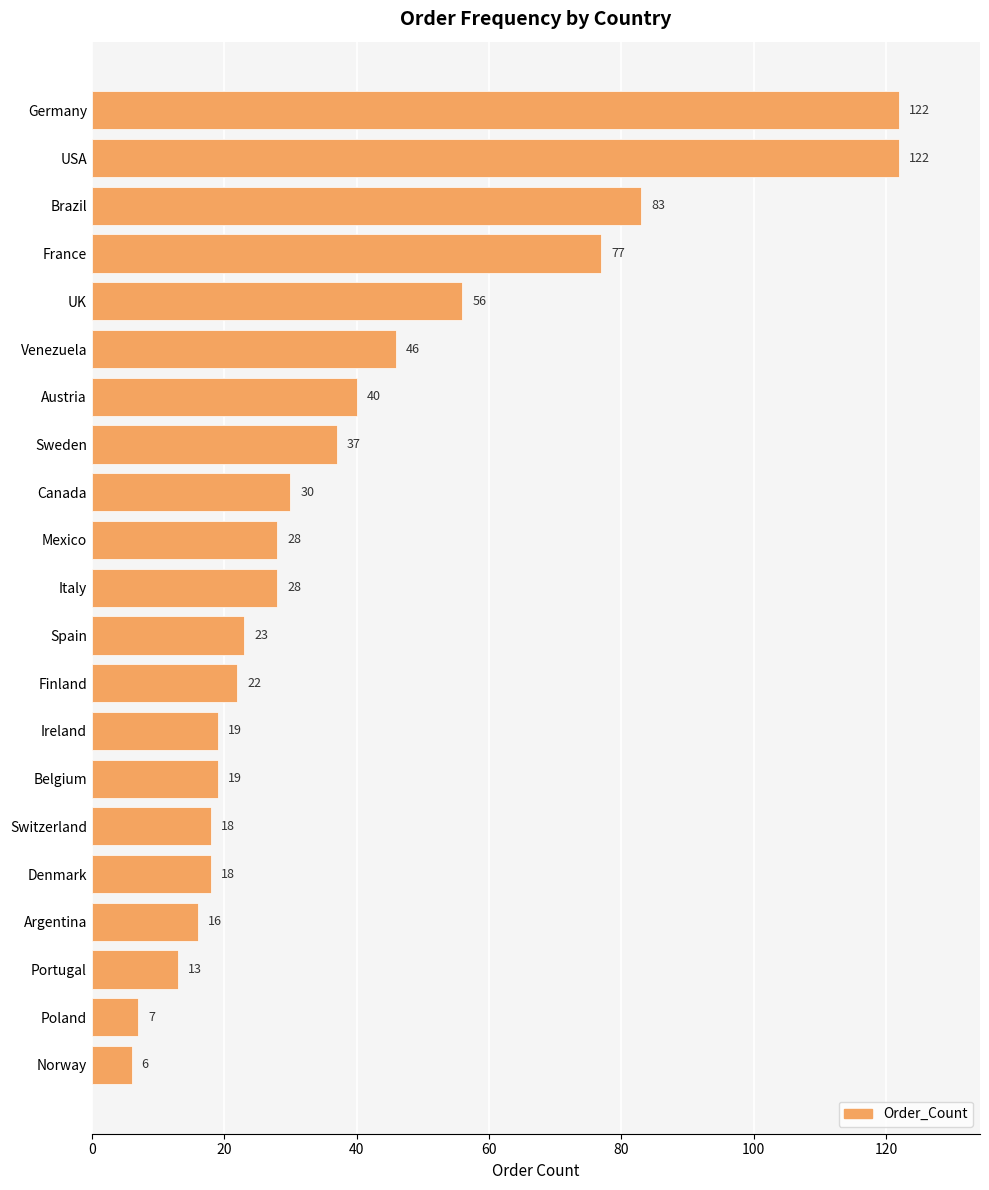

What is the ratio of the value at Austria to the value at Ireland?

2.1